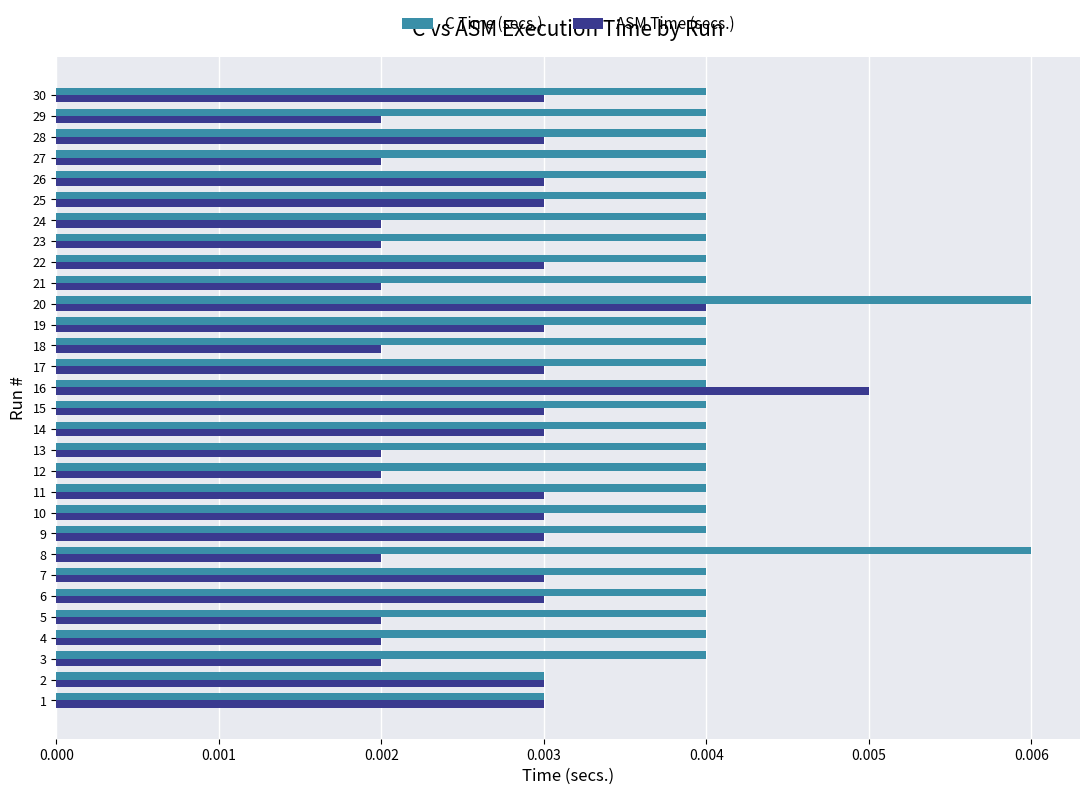

Rank the series by their average value, from lowest to highest.

ASM Time (secs.), C Time (secs.)